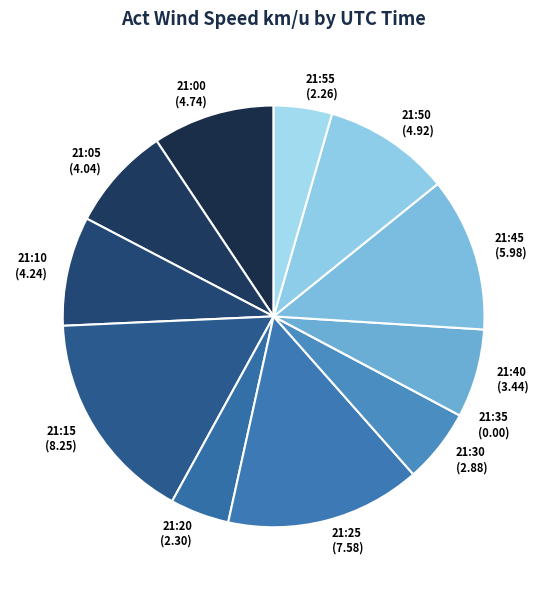

What is the ratio of the value at 21:05 to the value at 21:25?

0.5